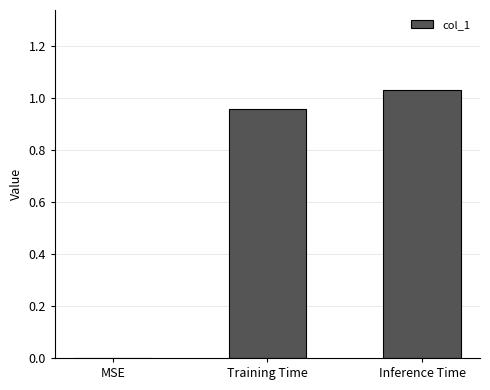

Is it true that the value at Inference Time is 0.5?

False